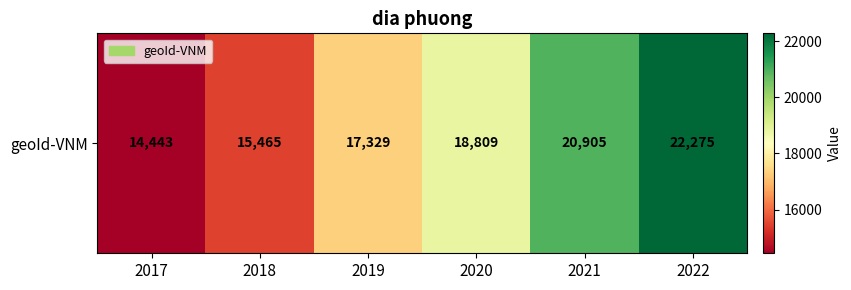

What is the minimum value shown in the chart?

14443